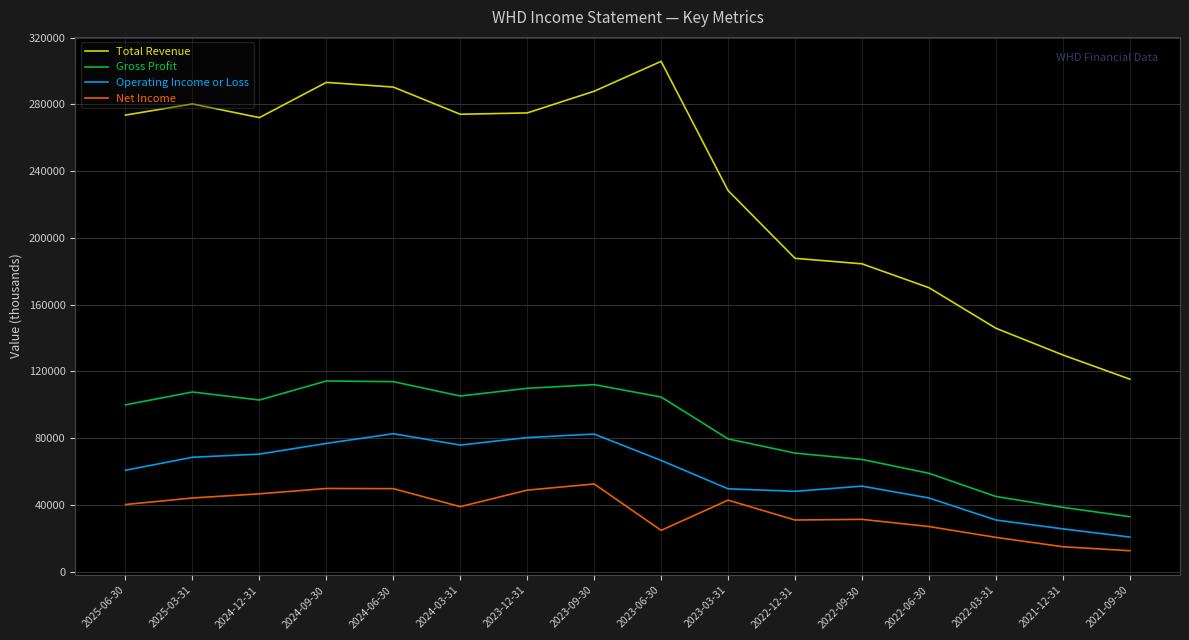

At 2025-03-31, list the series in order from largest to smallest.

Total Revenue, Gross Profit, Operating Income or Loss, Net Income